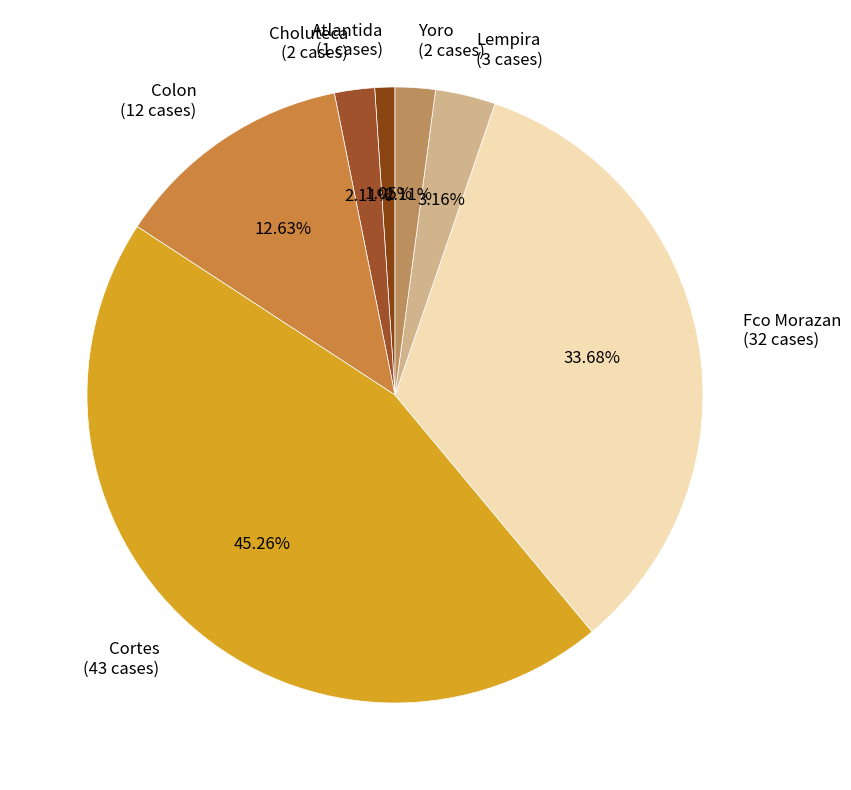

How much of the chart is everything except Lempira?

96.8%